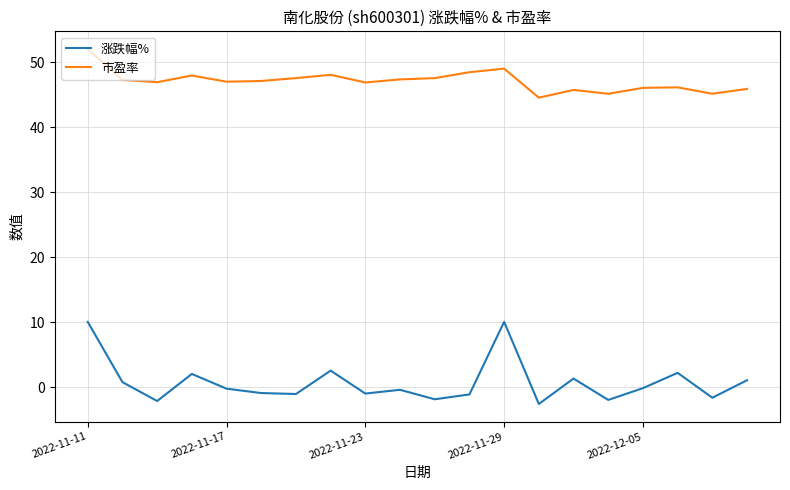

True or false: 涨跌幅% and 市盈率 cross at least once.

False